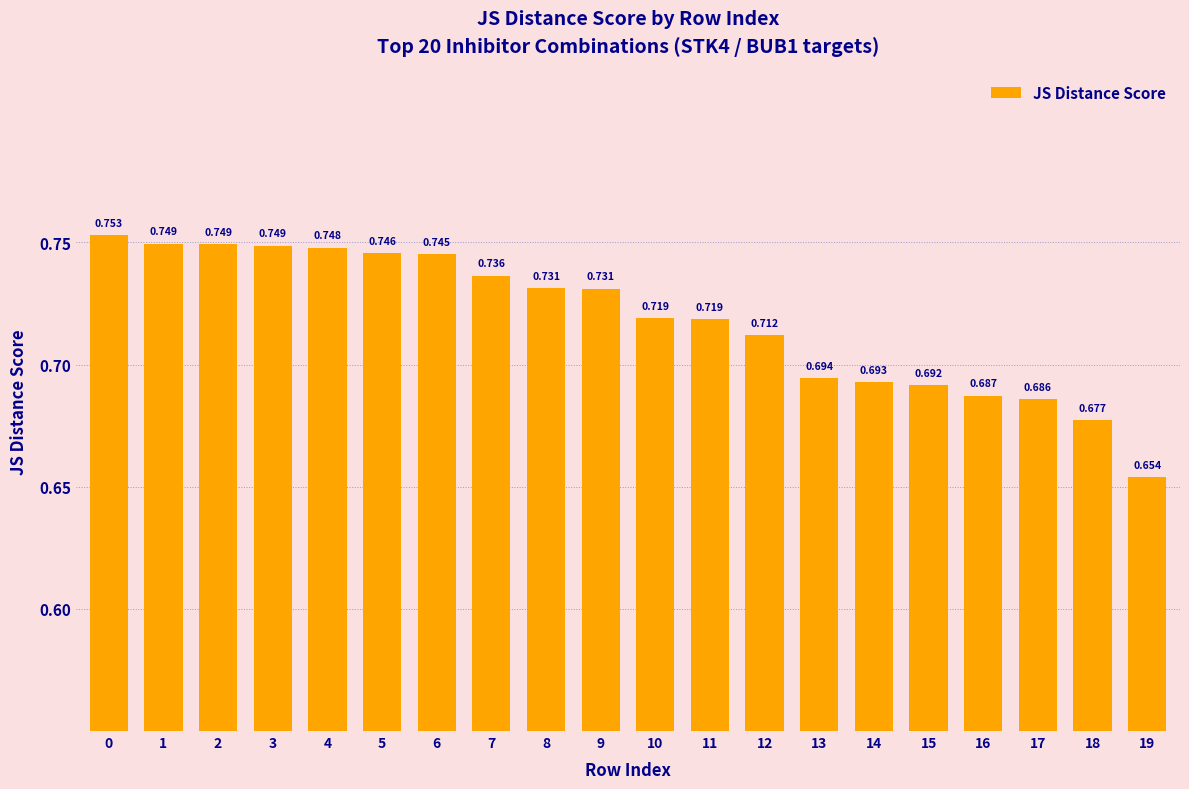

What is the maximum value shown in the chart?

0.8